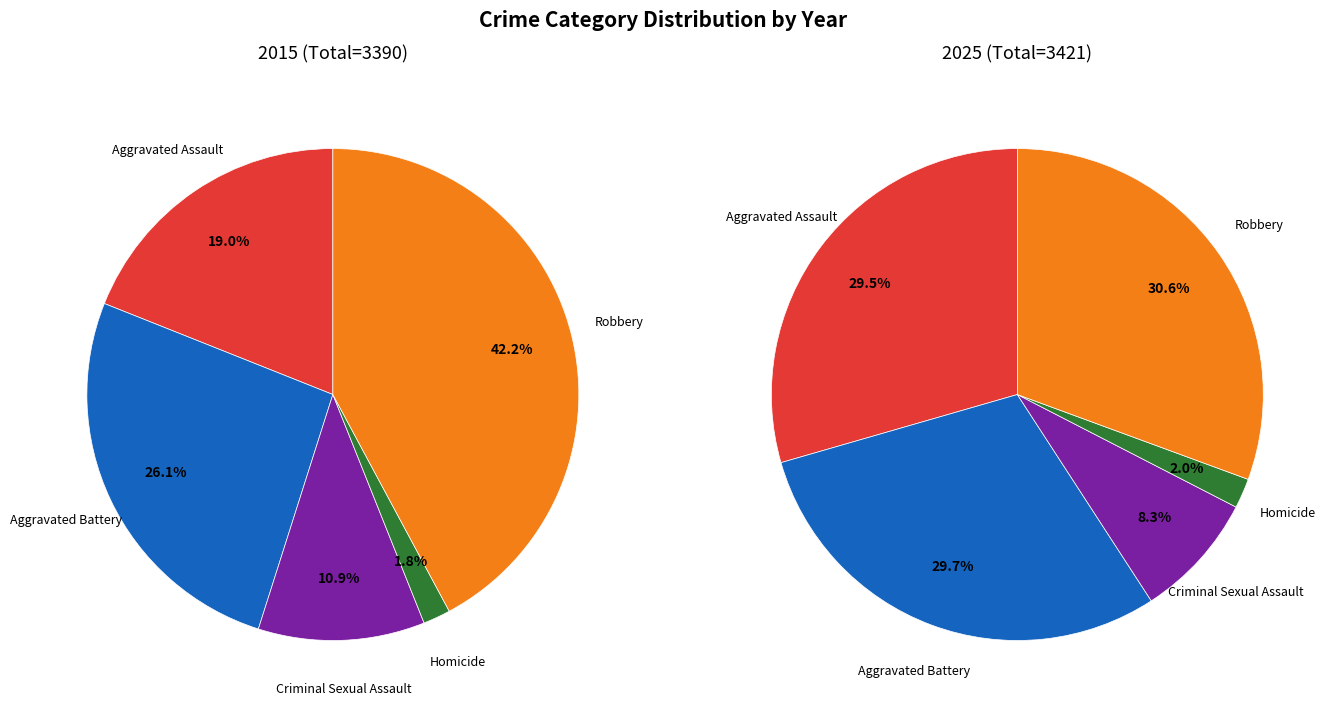

What is the smallest slice in the pie chart?

Homicide